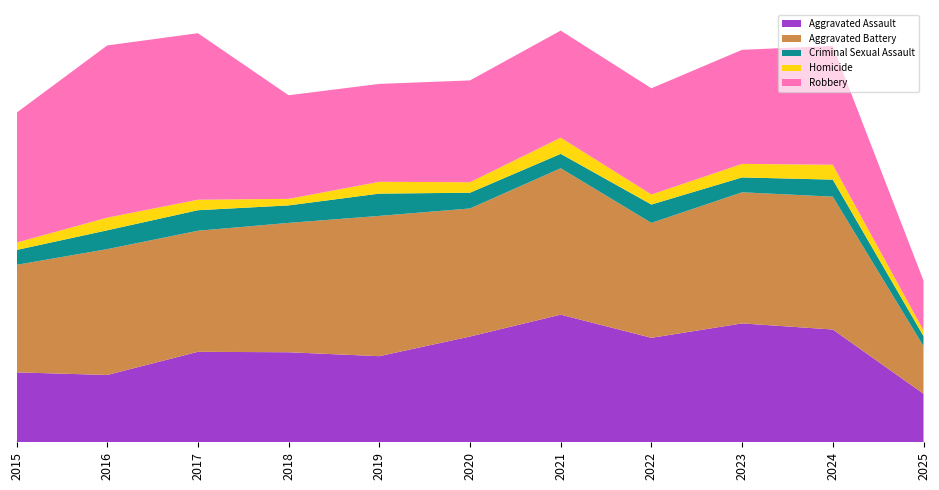

Reading right to left, list all the values displayed in this chart.

Aggravated Assault: 111	258	272	239	292	242	197	206	207	154	160
Aggravated Battery: 109	304	300	263	335	293	321	296	277	288	246
Criminal Sexual Assault: 23	39	34	42	33	36	51	40	47	43	34
Homicide: 13	34	31	23	37	24	27	15	24	29	17
Robbery: 114	272	261	243	245	233	224	237	381	394	297